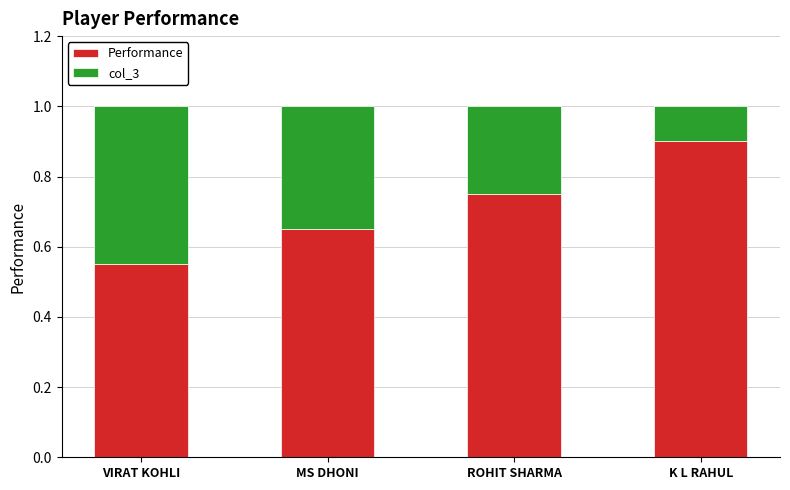

What is the highest value of the Performance series?

0.9